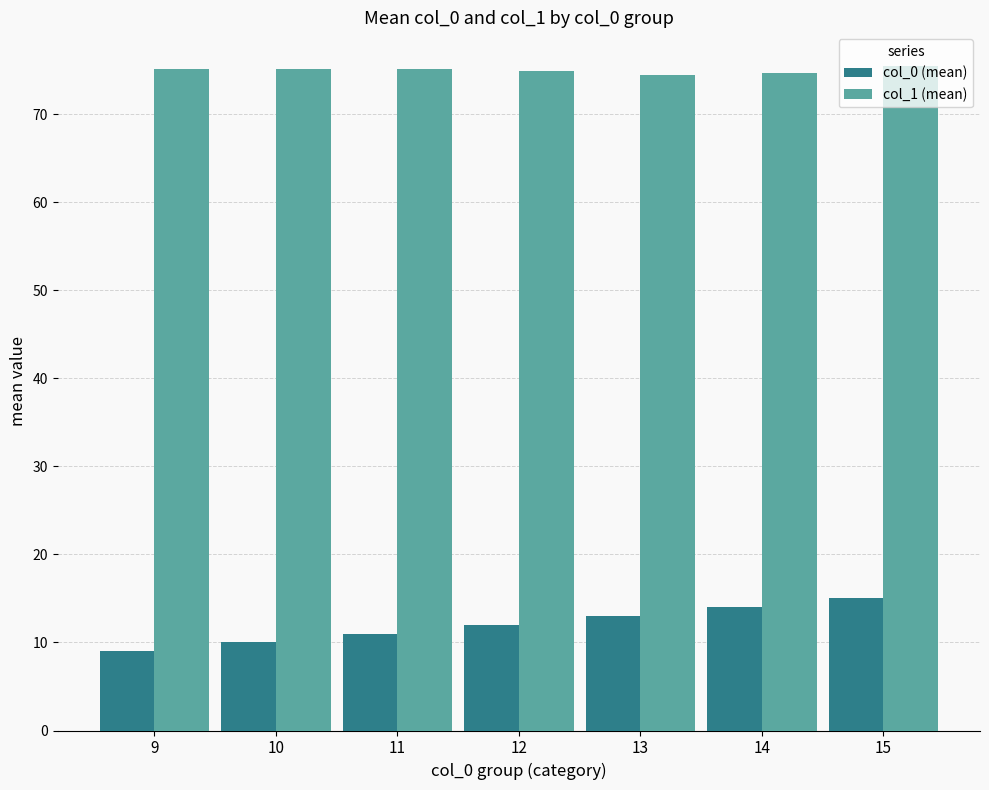

Which series has the largest range (max minus min)?

col_0 (mean)